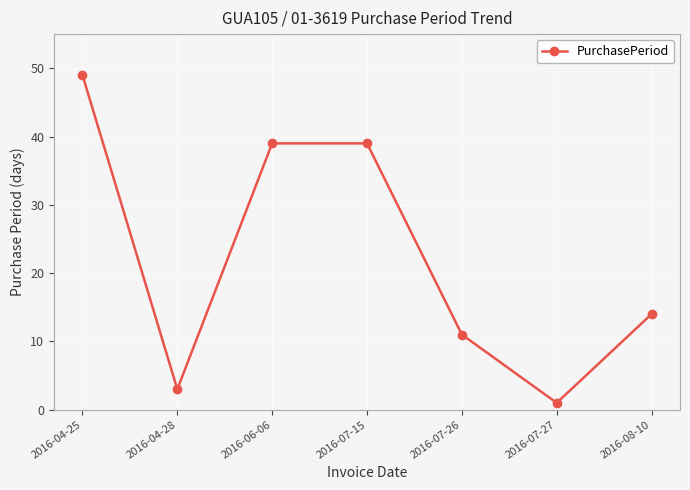

What is the difference between the second highest and second lowest values?

36